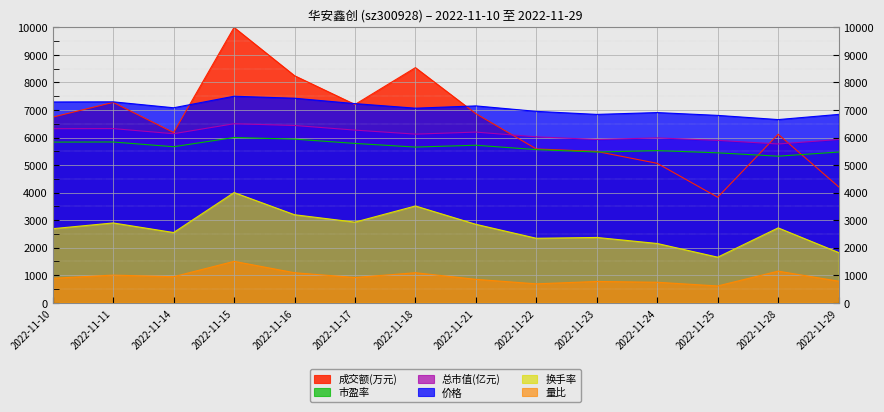

What is the value of the 价格 point at the 10th from the left?

6839.8